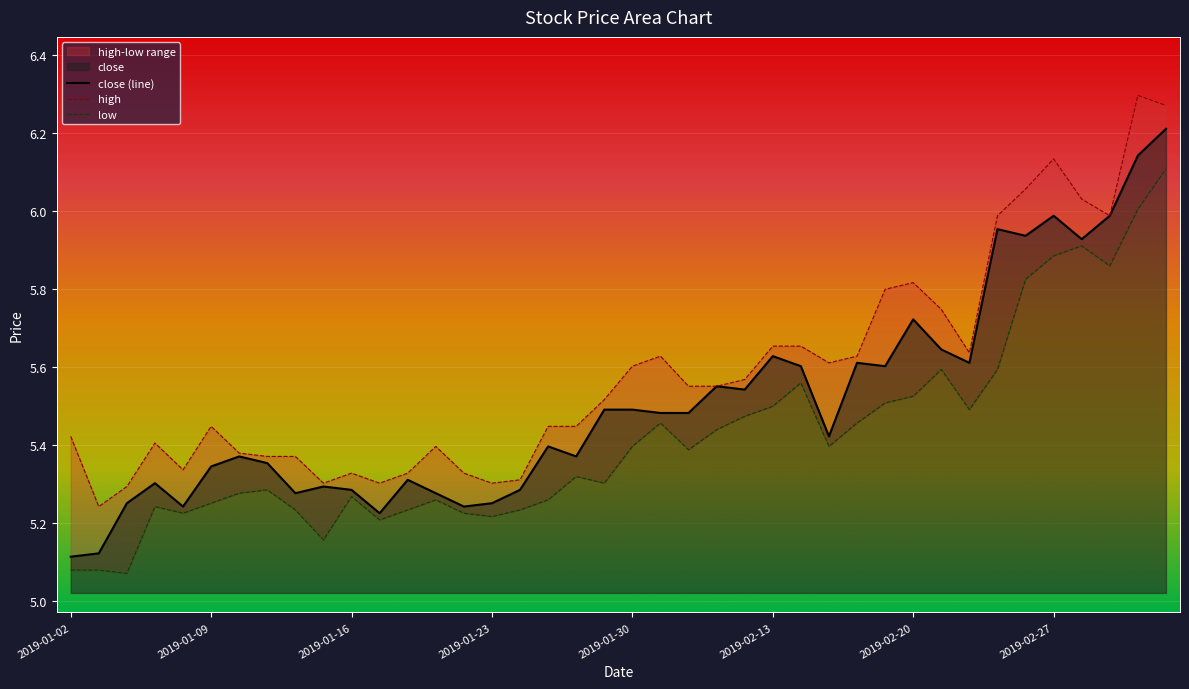

Which has a higher value, 2019-01-09 or 28?

28